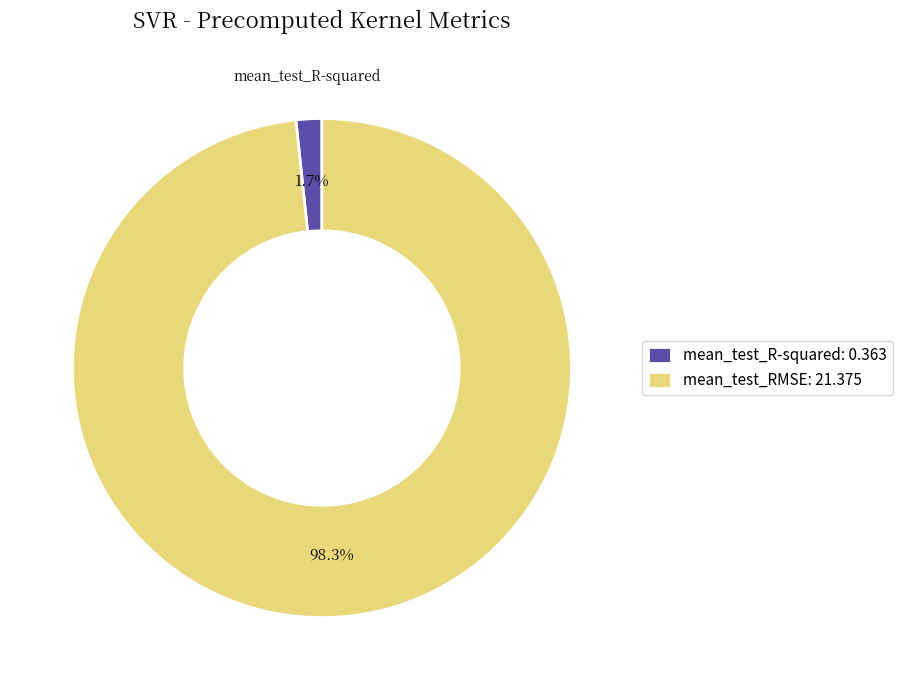

How many segments does this pie chart have?

2